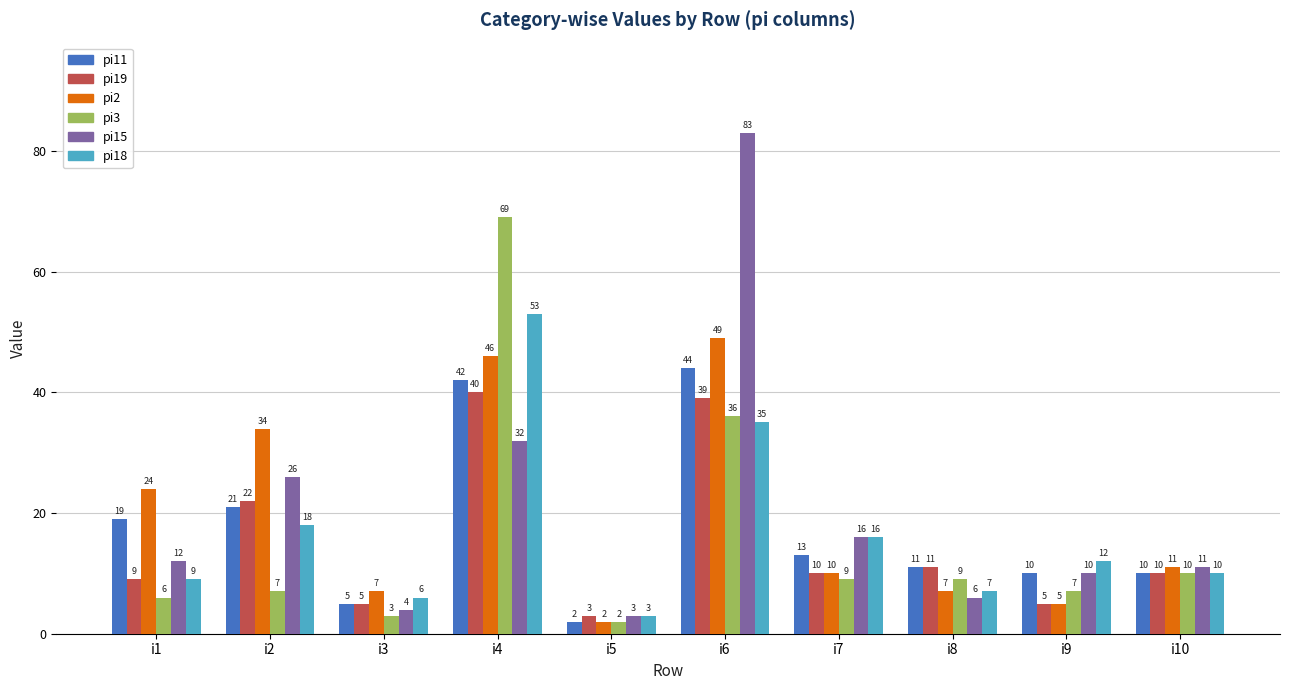

How many distinct data groups are displayed?

6